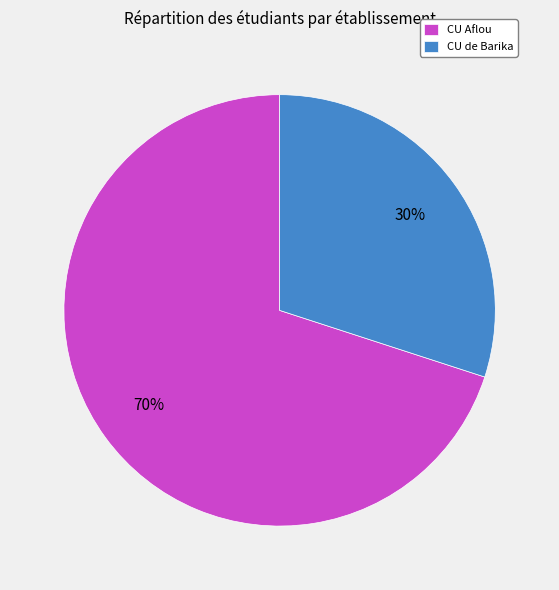

Is CU de Barika the majority of the pie?

No